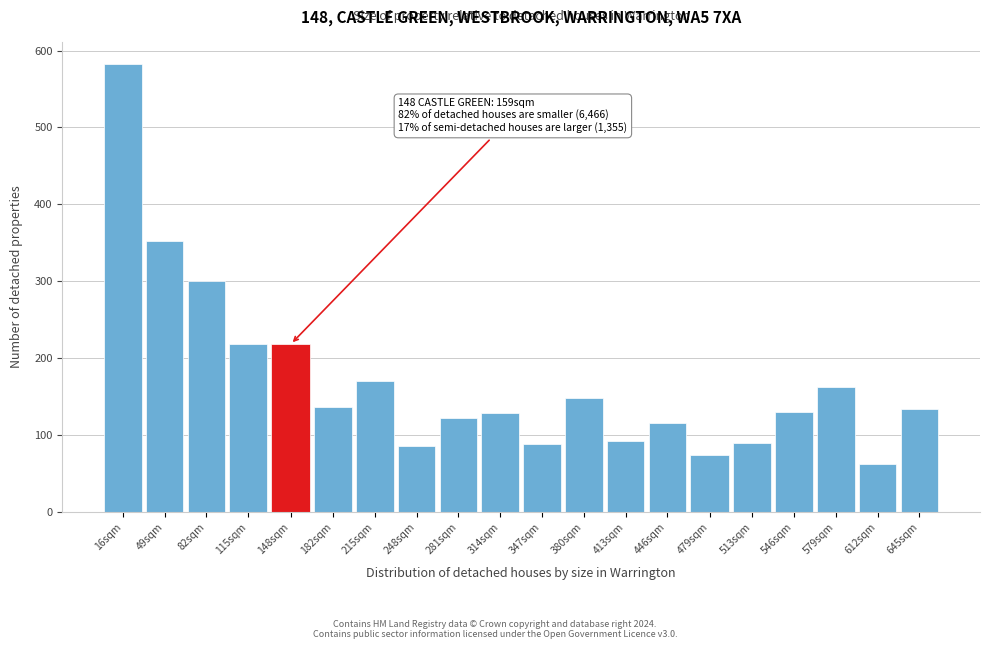

Approximately how many times larger is the value at 546sqm compared to 513sqm?

1.4